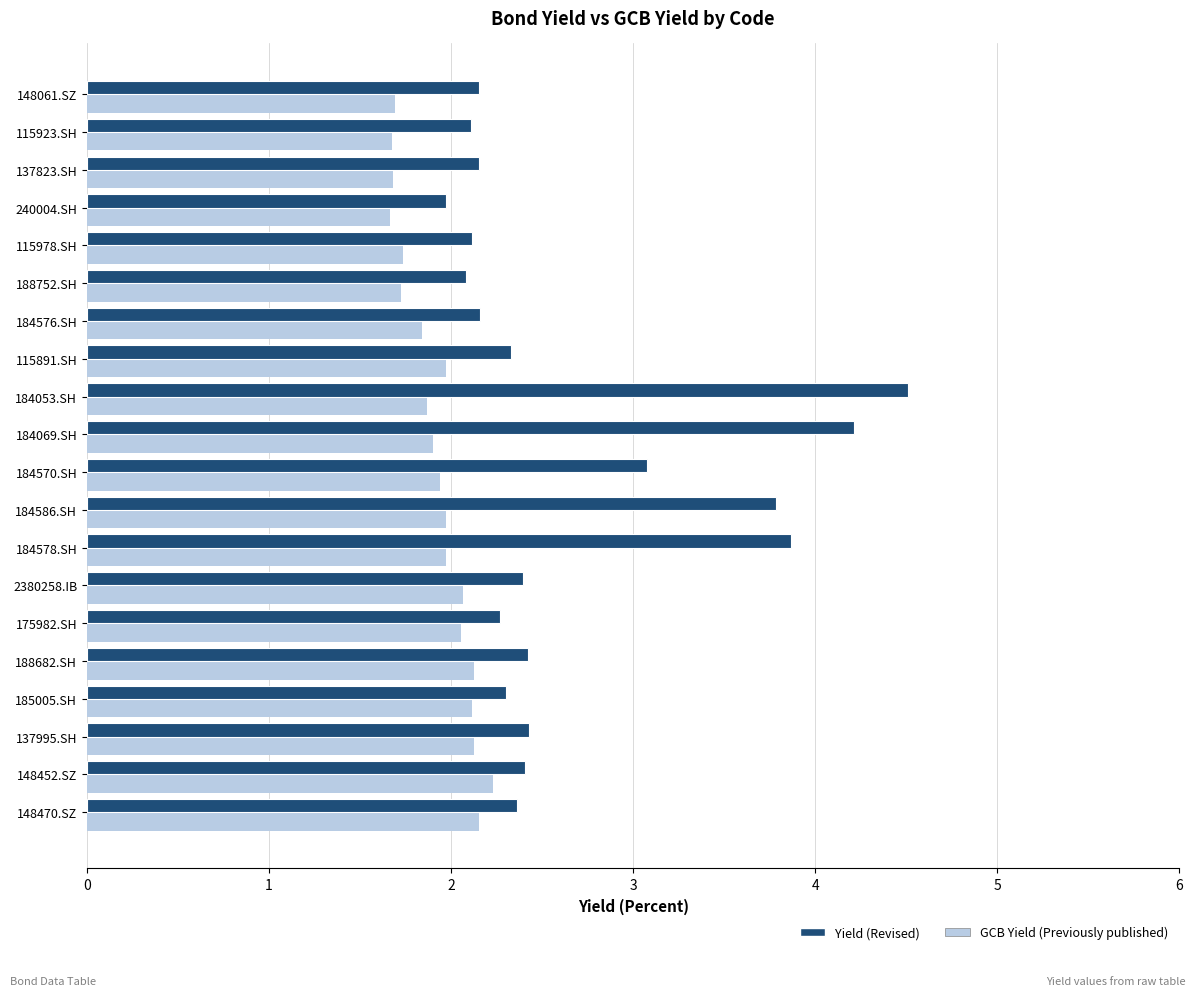

Which series has the widest spread of values?

Yield (Revised)